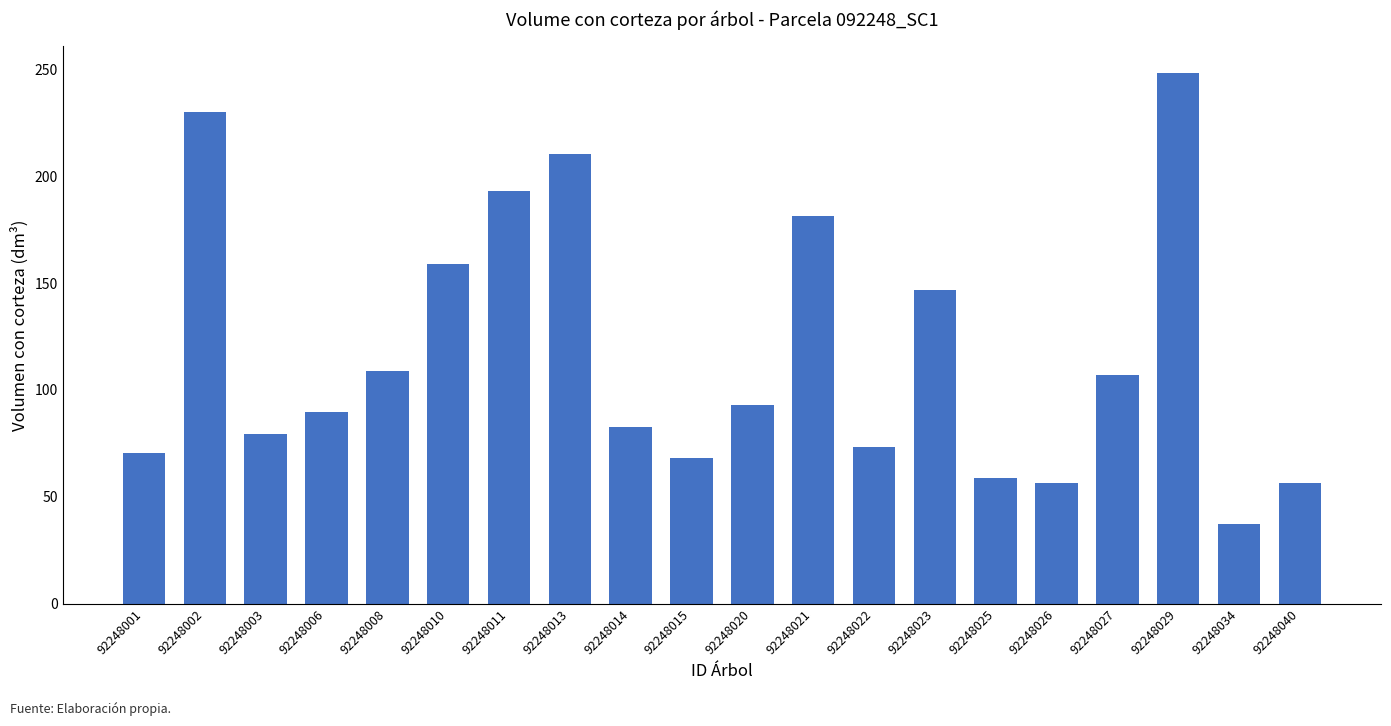

What is the difference between the maximum and minimum values?

210.7